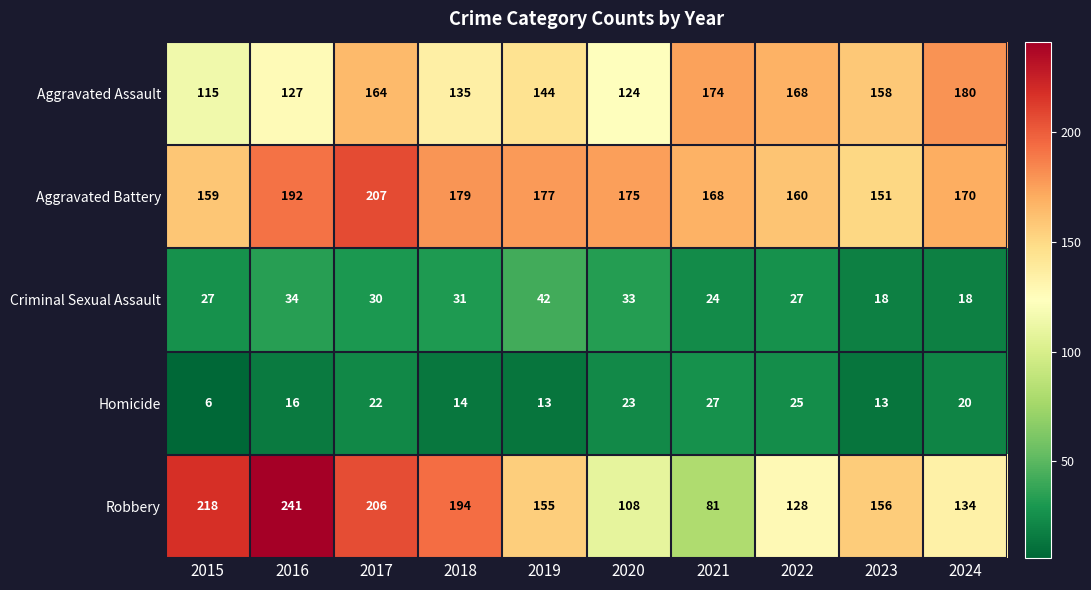

The value of Homicide at 2016 is 10. True or false?

False